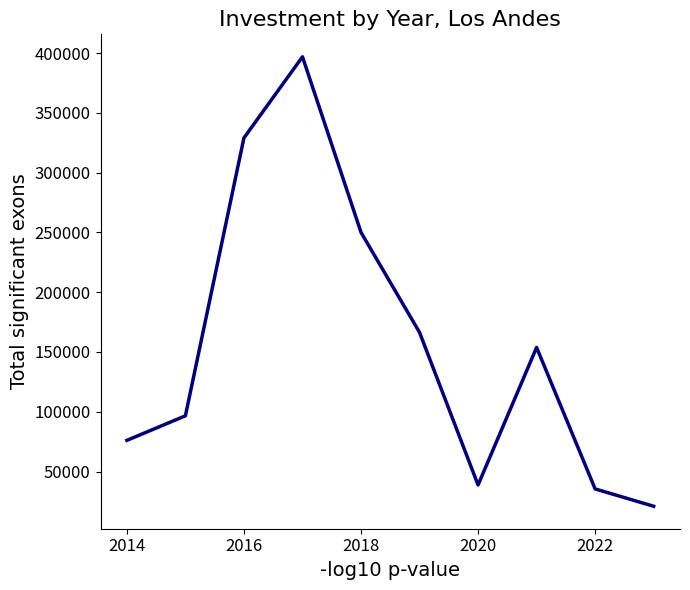

What is the greatest value displayed?

396836